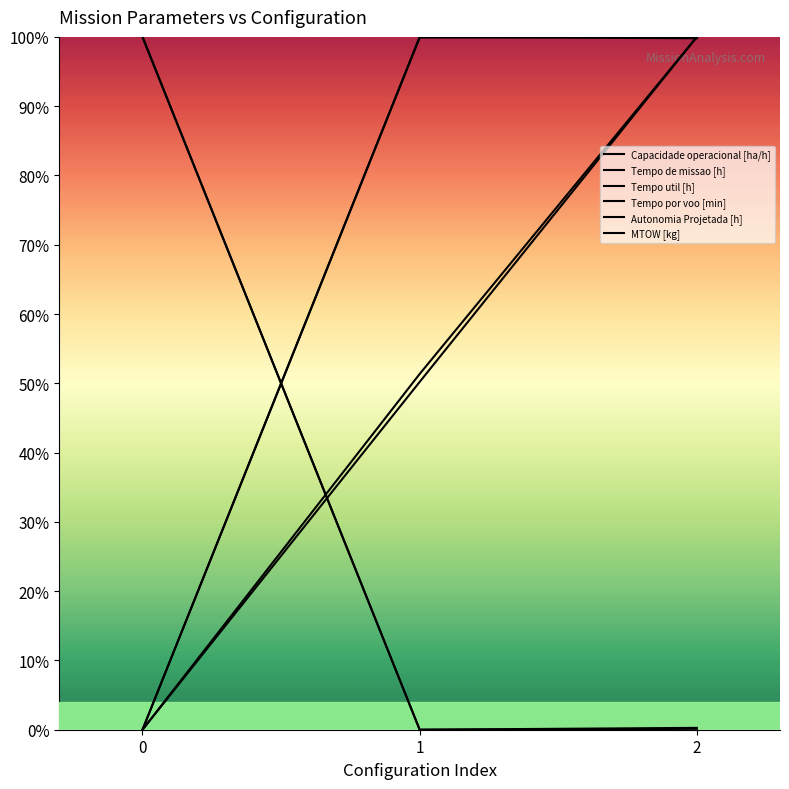

What is the total value across all series at 2?

400.2